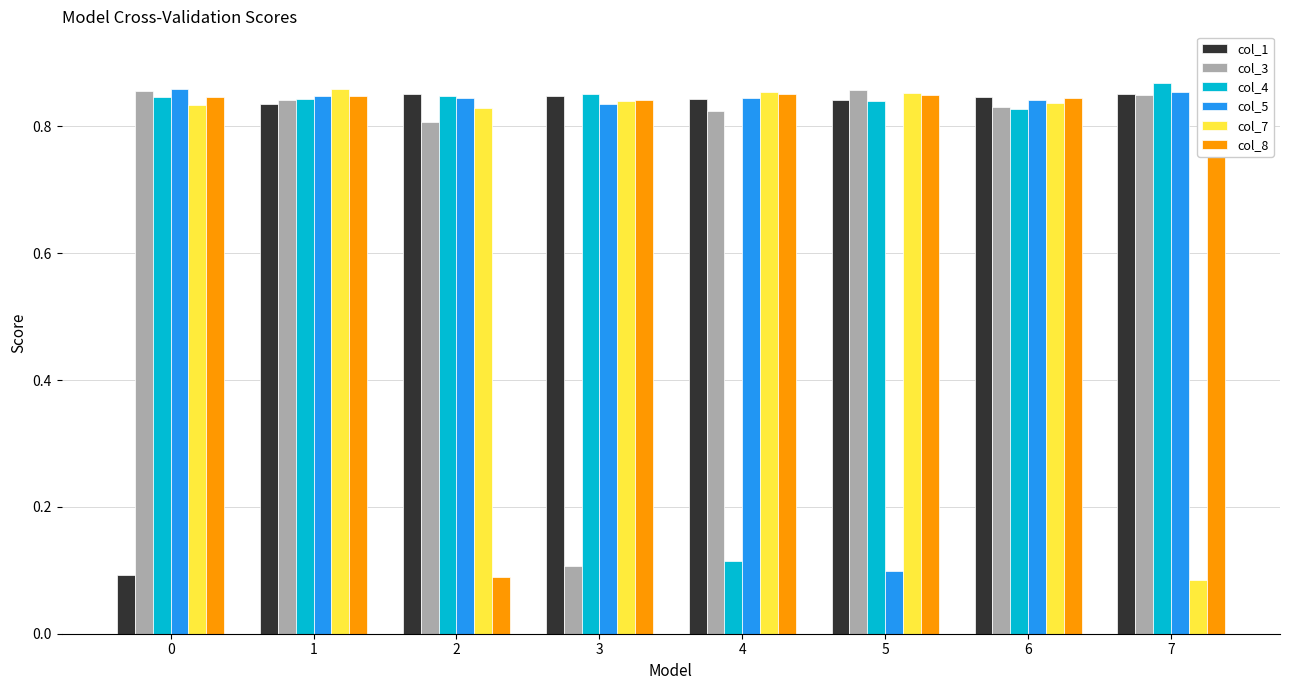

Is it true that col_5 equals 1.5 at 1?

False